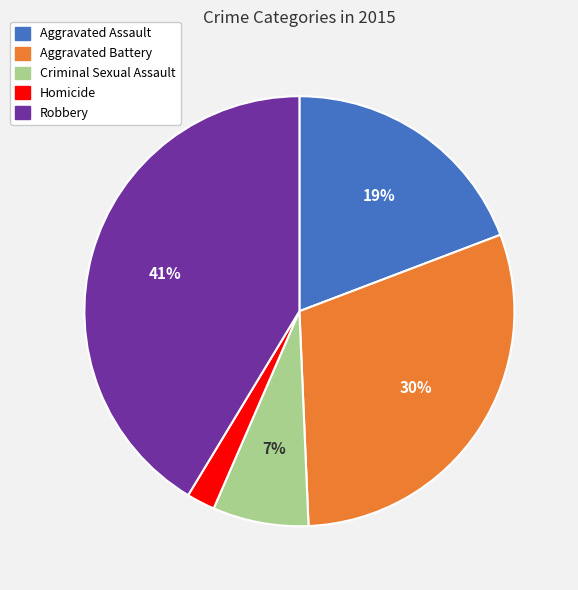

Rank the categories by value from highest to lowest.

Robbery, Aggravated Battery, Aggravated Assault, Criminal Sexual Assault, Homicide